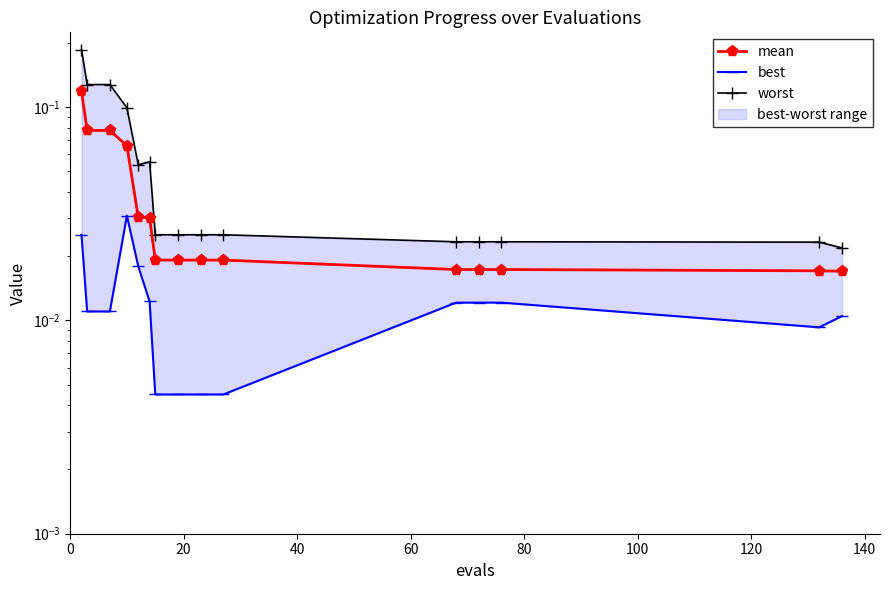

At how many categories does at least one series exceed 0?

15